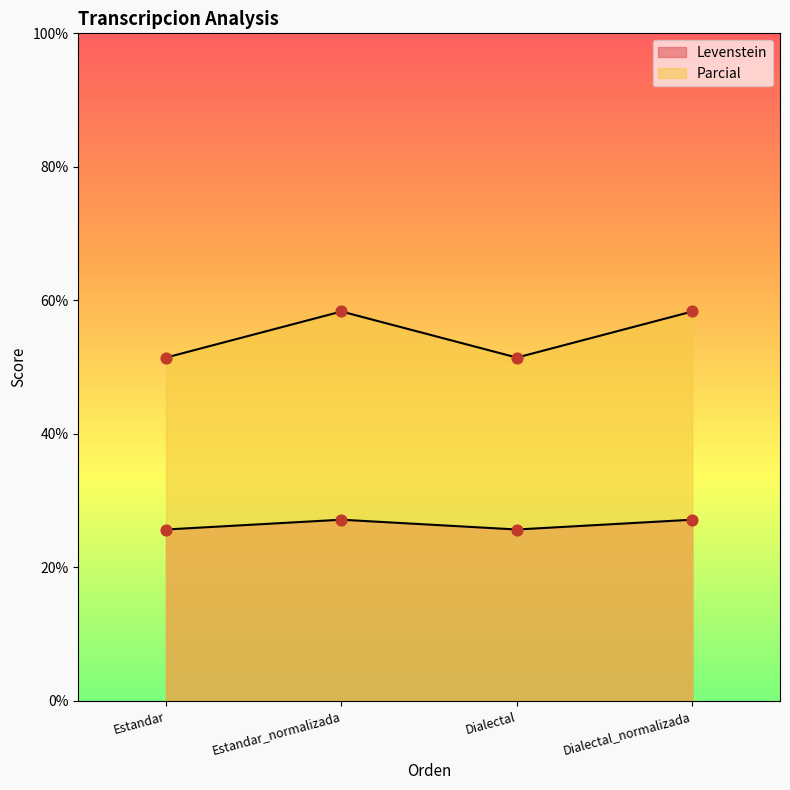

At which category is the sum across all series the highest?

Estandar_normalizada